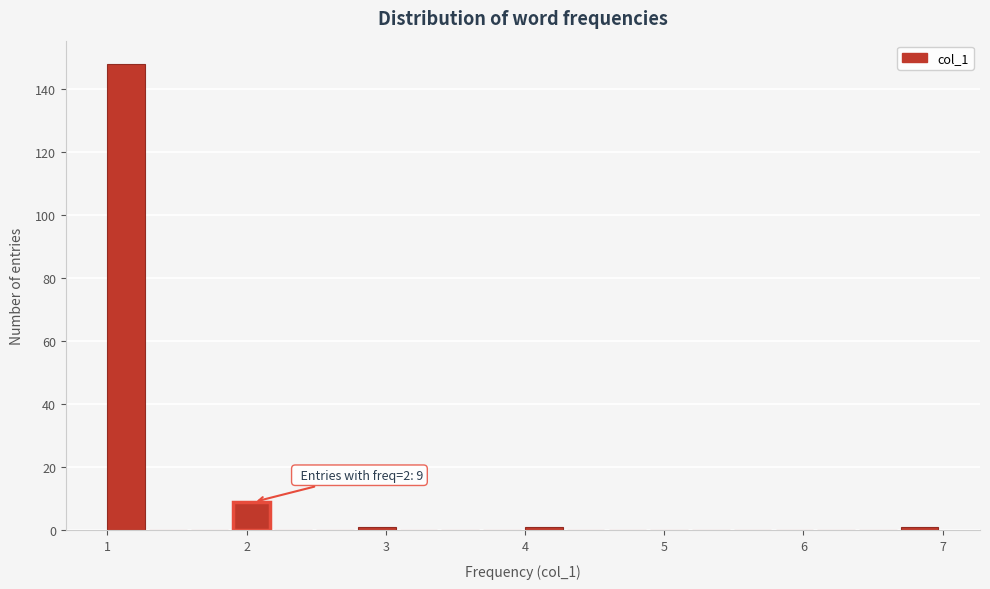

Around what value on the x-axis is the tallest bar? Give the approximate position of its centre, as read against the axis.

1.1